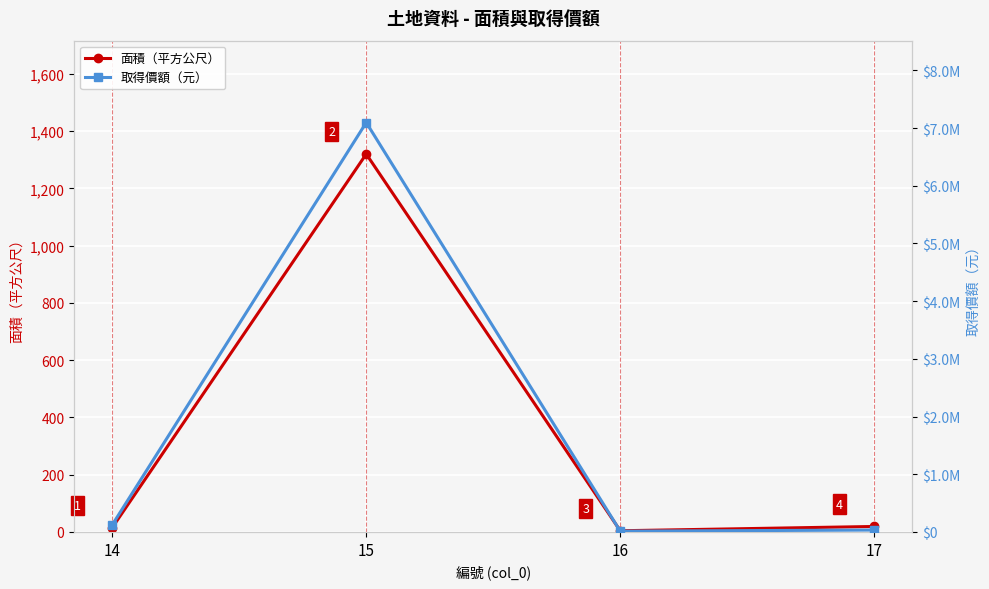

Reading left to right, what are all the values shown in this chart?

面積（平方公尺）: 15.0	1320.0	4.0	19.0
取得價額（元）: 122467.1	7095863.5	12932.5	32331.3